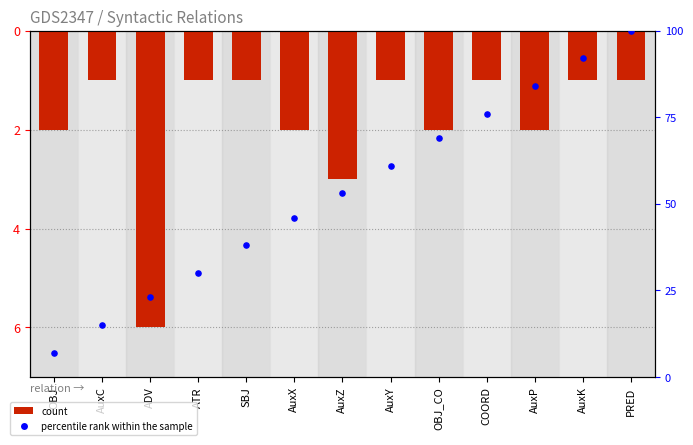

Which series has the widest spread of Y values?

percentile rank within the sample